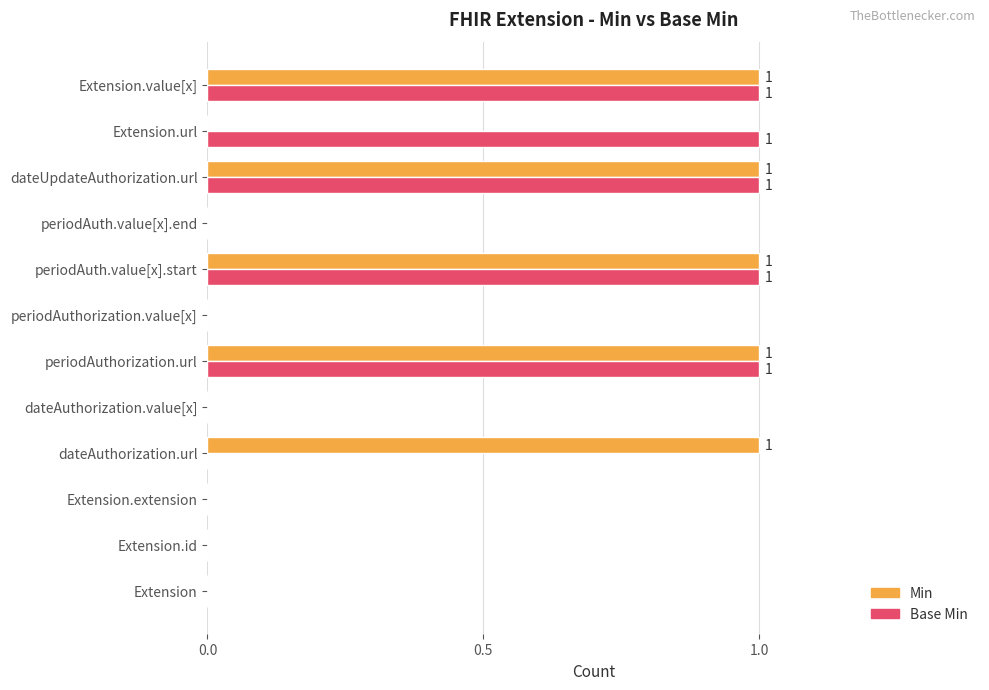

What is the sum of all Base Min values?

5